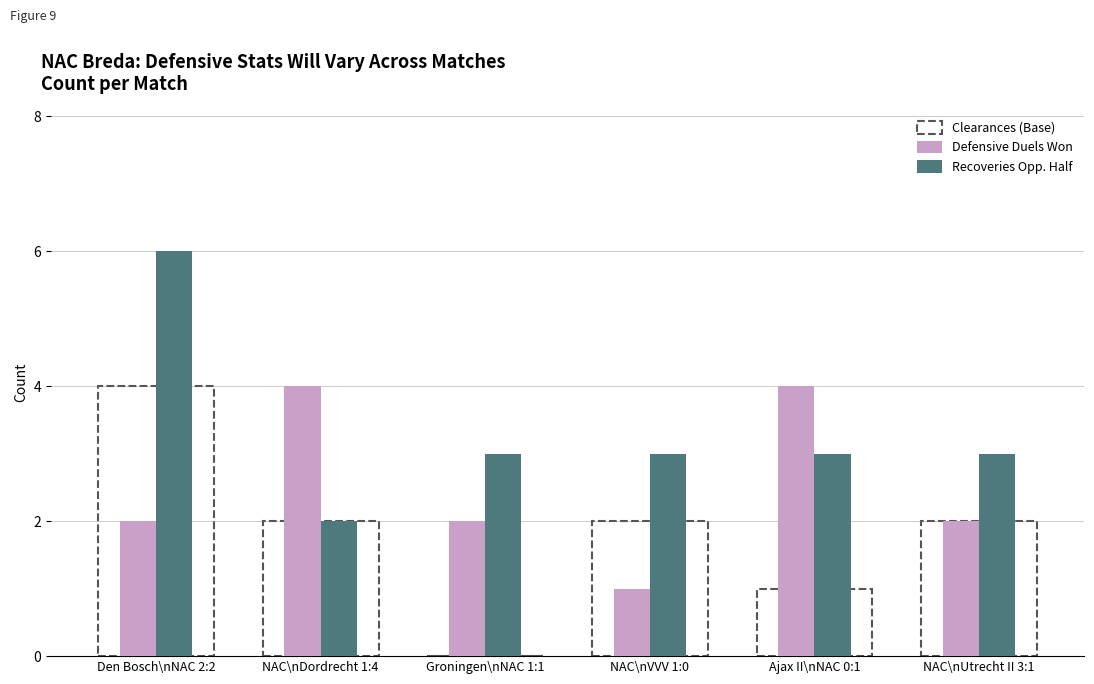

The Recoveries Opp. Half series shows 3 at Groningen\nNAC 1:1. True or false?

True